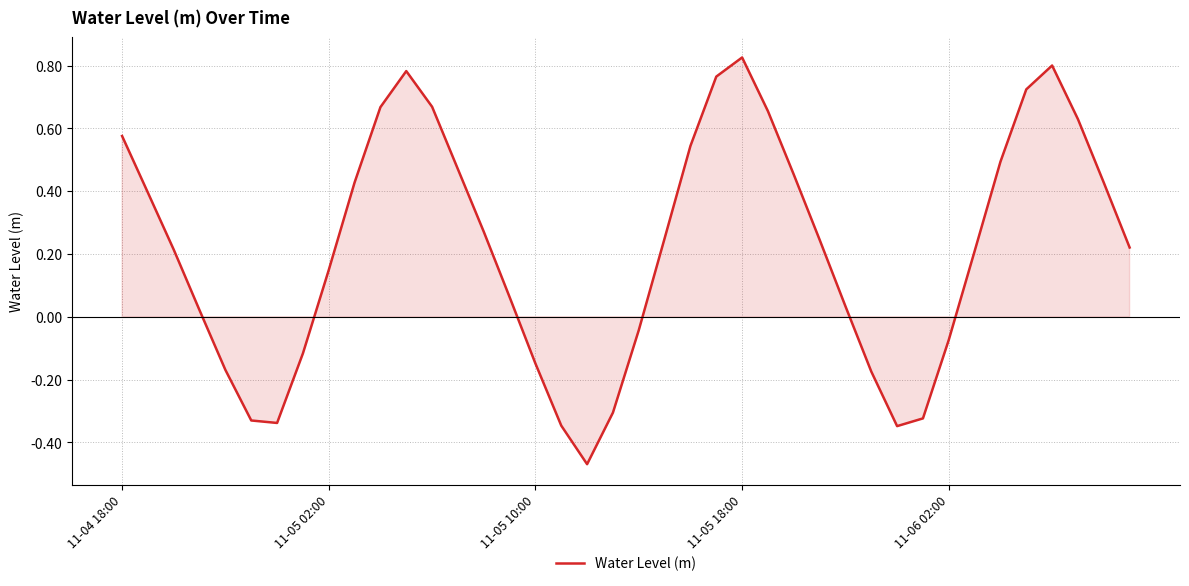

What is the difference between the maximum and minimum values?

1.3